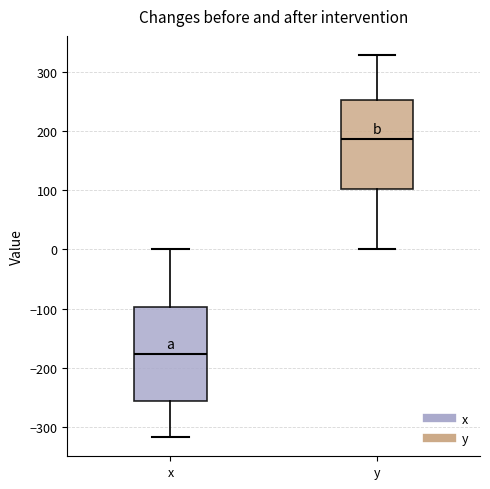

Reading left to right, read every box against the y-axis: the position of its median line, the range the box covers, and the ends of its whiskers. The values are not printed on the chart, so give them approximately, as read against the axis.

x: median -180, box -260 to -100, whiskers -320 to 0
y: median 190, box 100 to 250, whiskers 0 to 330